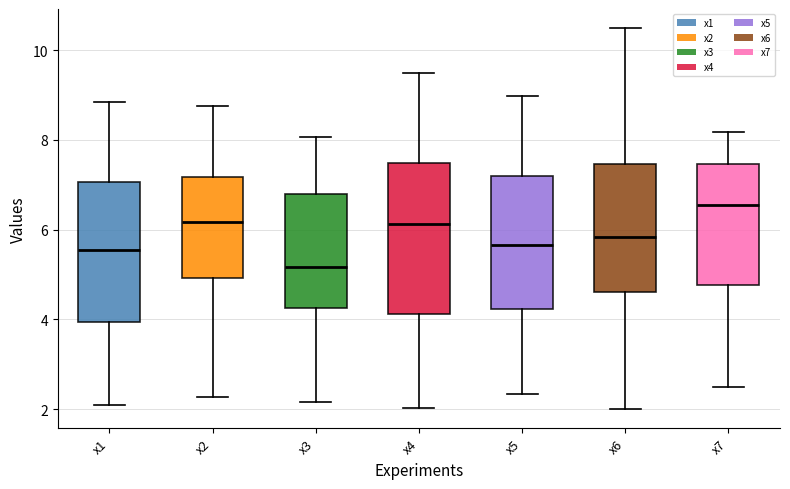

Where does the upper whisker of the box for x6 end on the y-axis? The values are not printed on the chart, so give them approximately, as read against the axis.

10.4